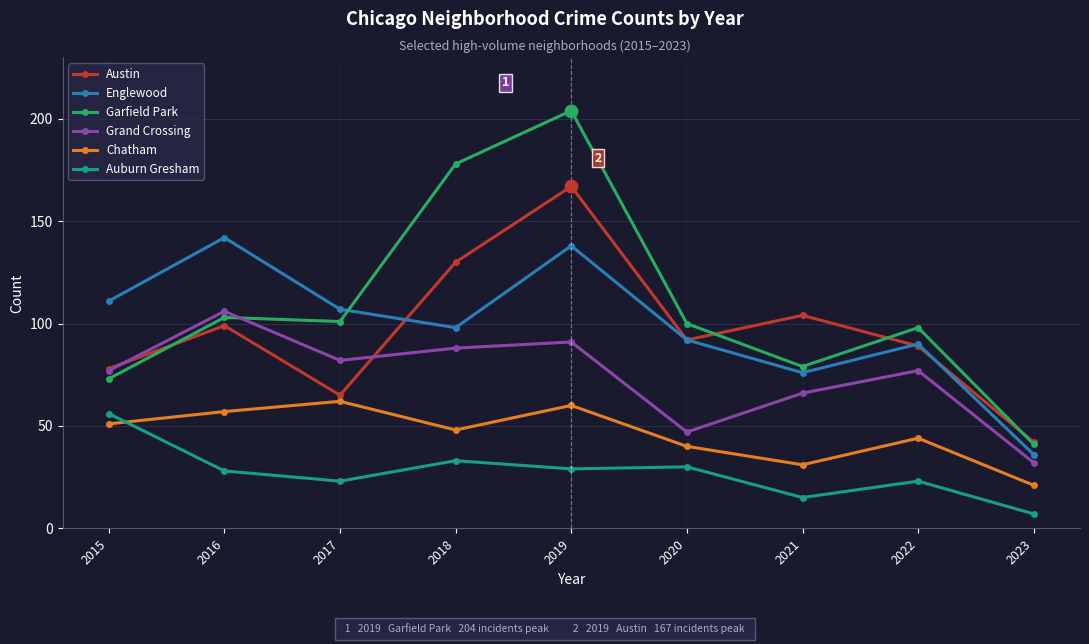

True or false: Englewood has a value of 100 at 2021.

False